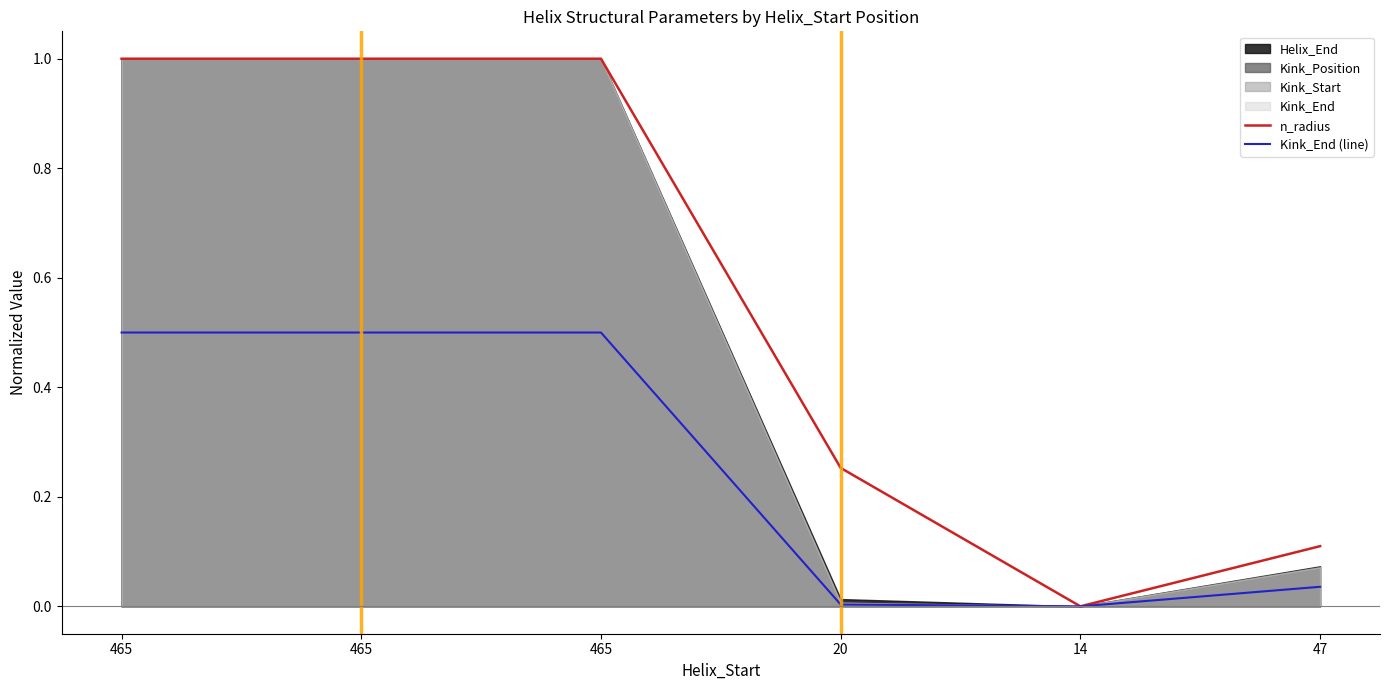

How many data points does each series have?

6